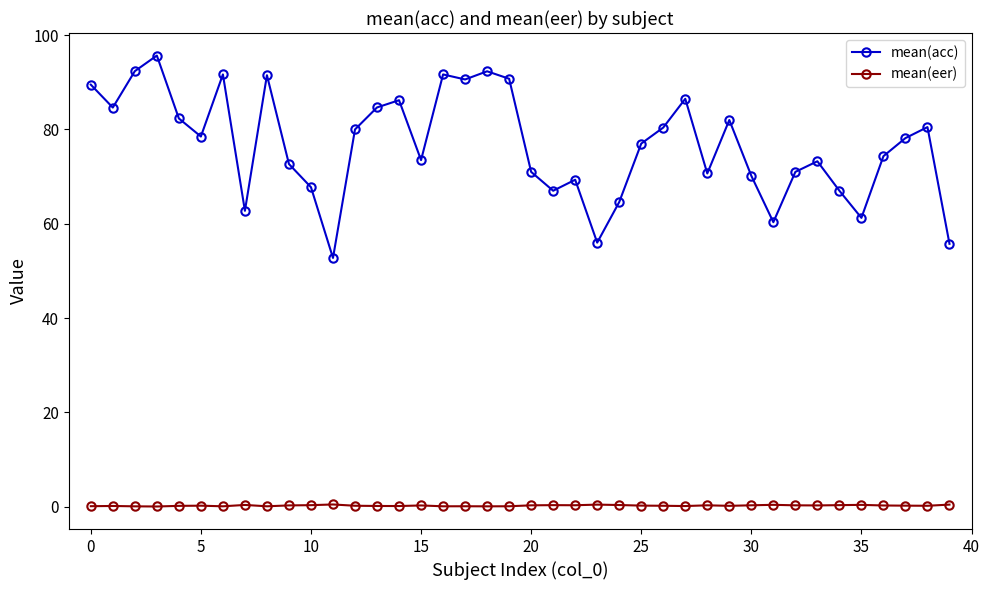

What are all the series names shown in the legend?

mean(acc), mean(eer)